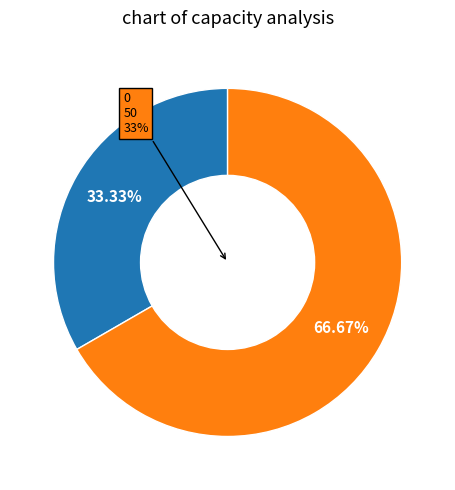

To the nearest percent, what portion does 0 represent?

33%